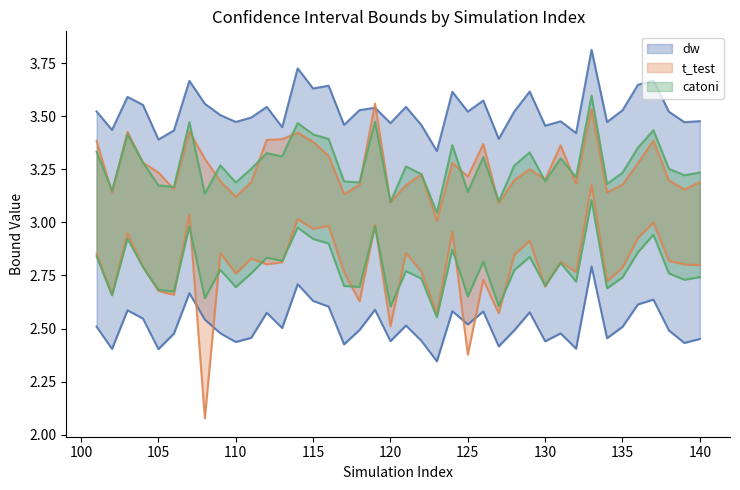

What is the sum of the low_catoni values at 113 and 140?

5.6